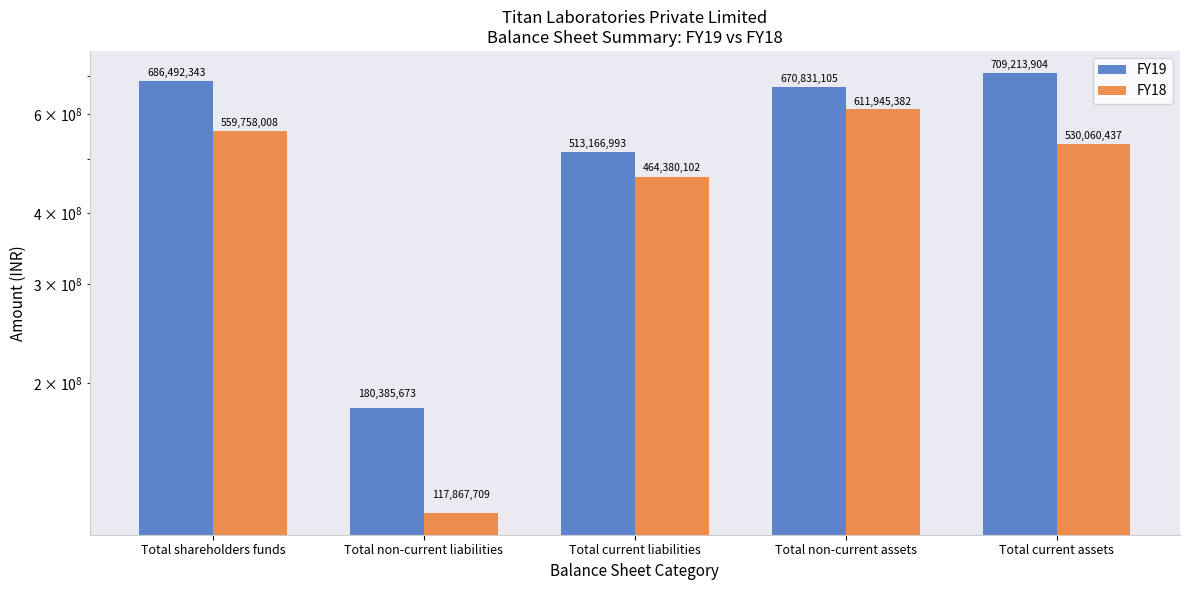

Between Total shareholders funds and Total current liabilities, which series saw the biggest shift?

FY19